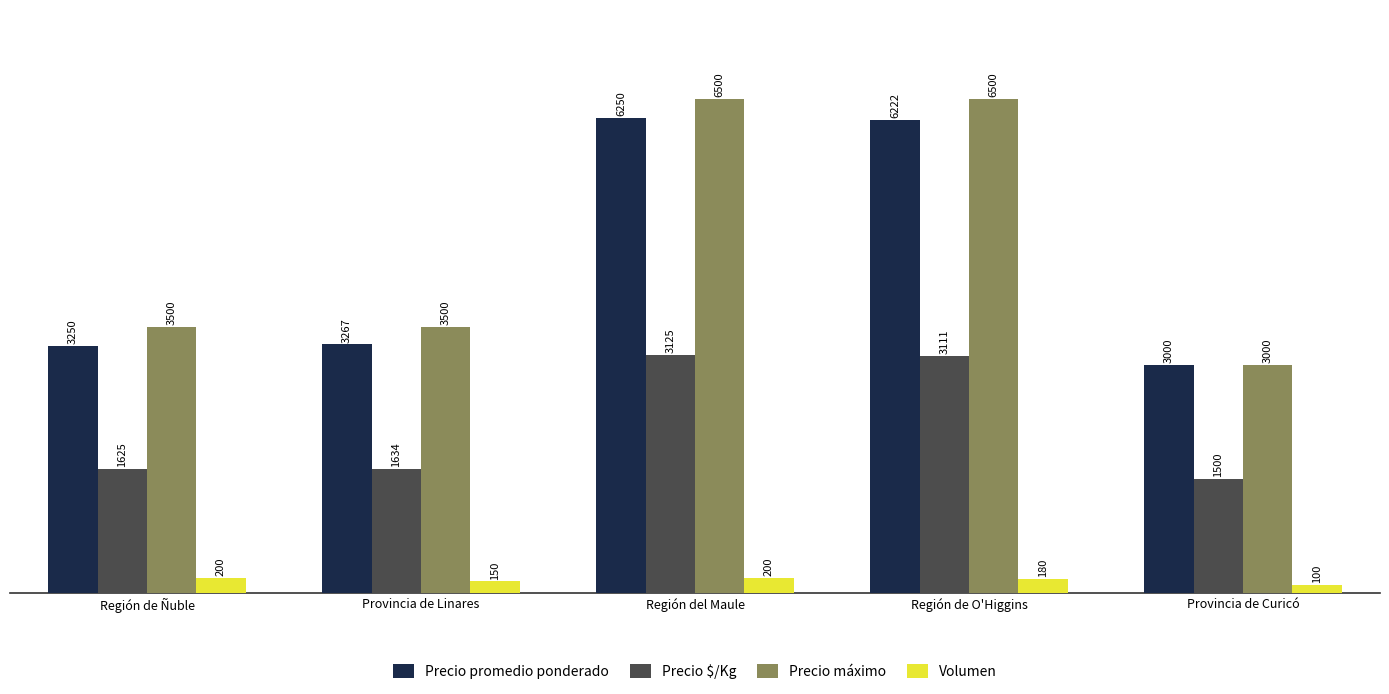

How many bars are there in each group?

4